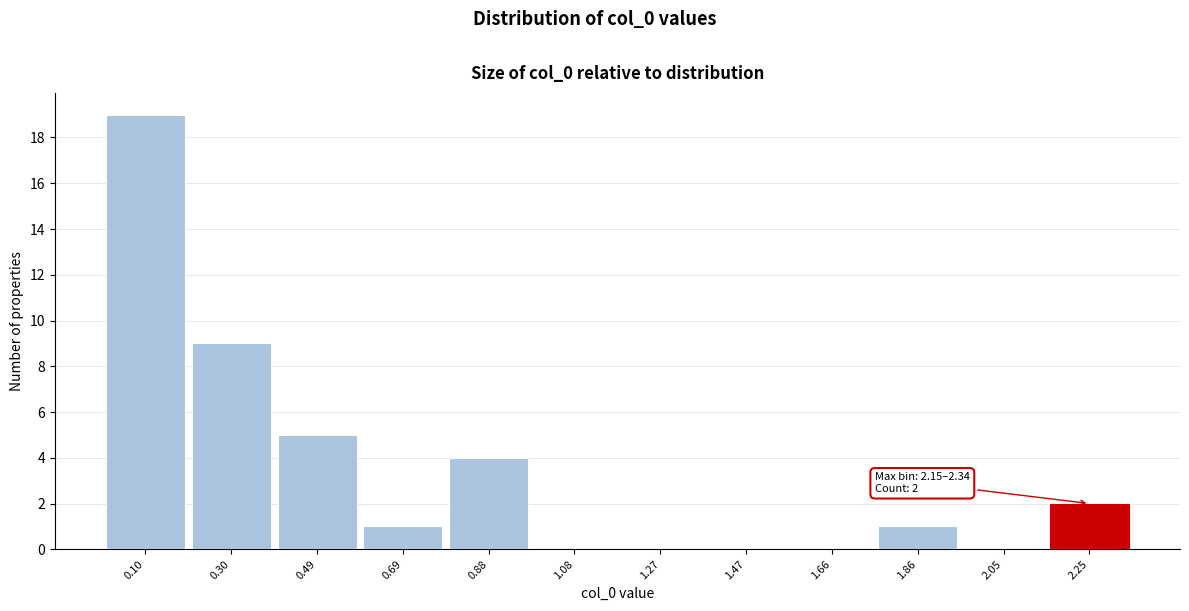

Over which range of the x-axis is the bar tallest?

0.00 to 0.20